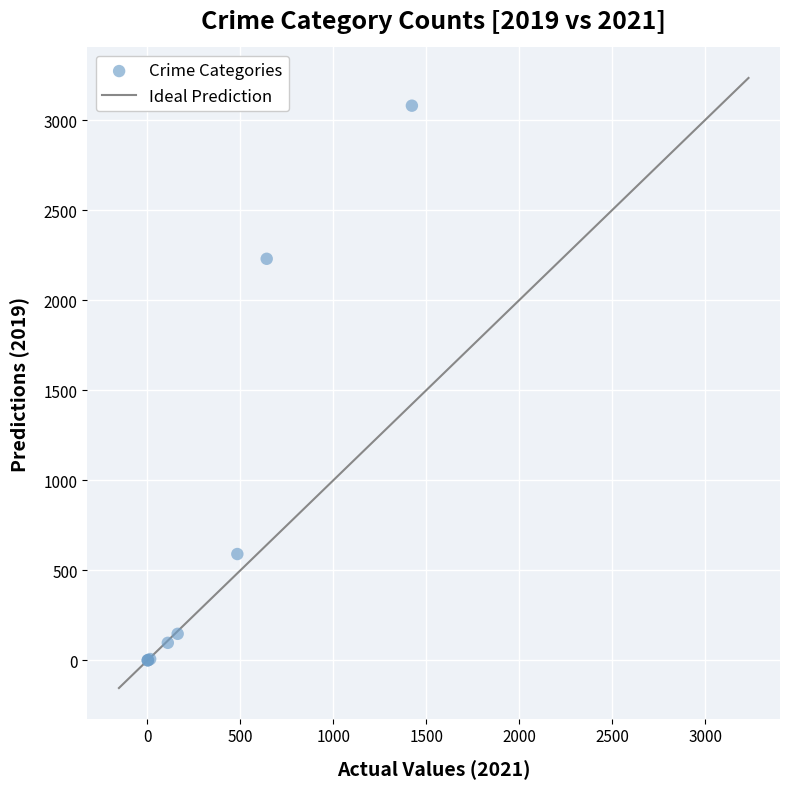

What Y value in the scatter plot is closest to 1540?

2230